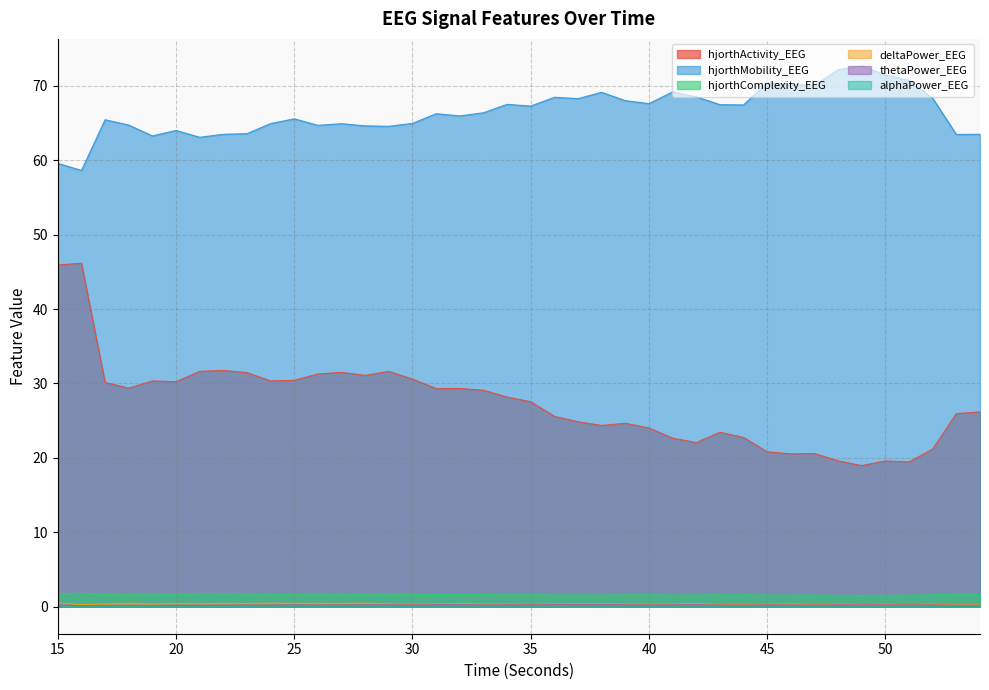

True or false: alphaPower_EEG has more than 0 interior local peaks.

True